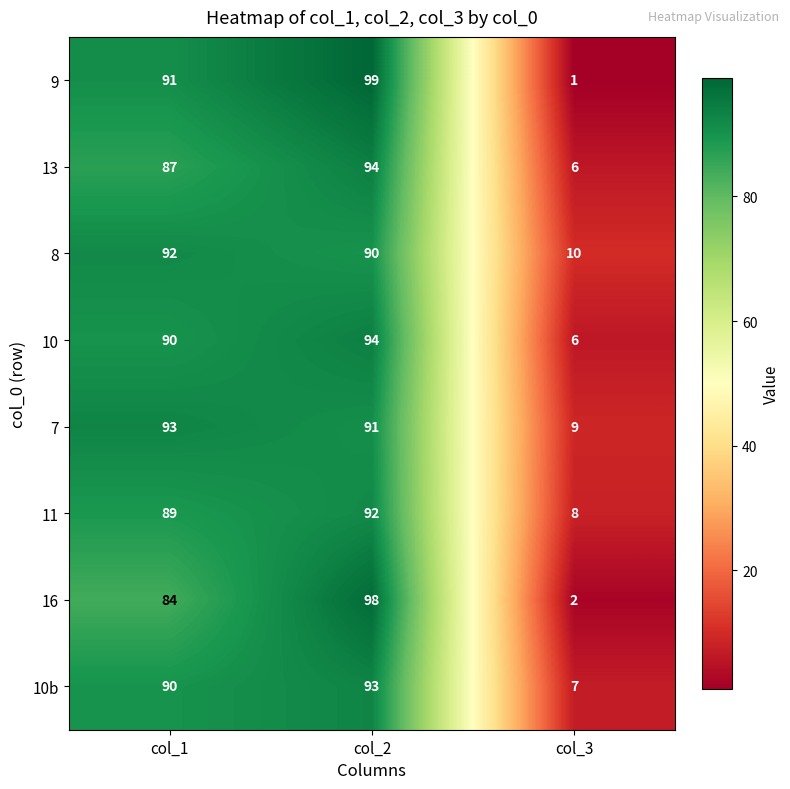

What is the highest value of the 16 series?

98